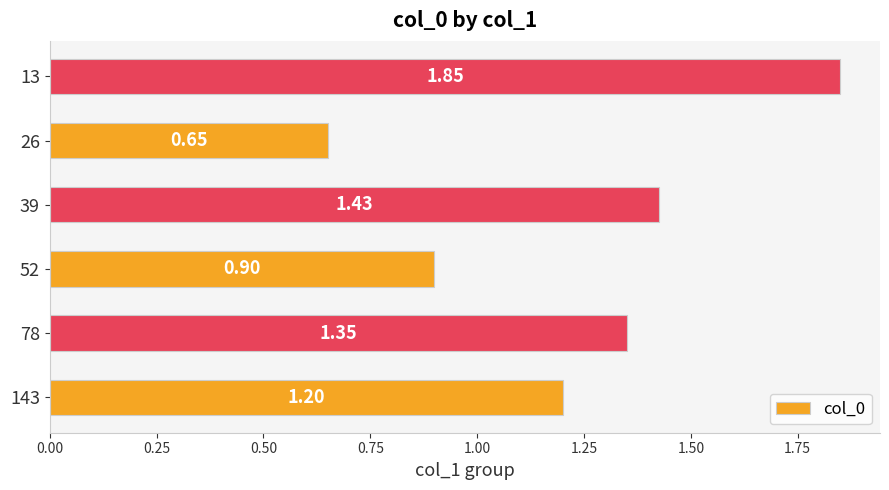

Count the number of values greater than 1.

4